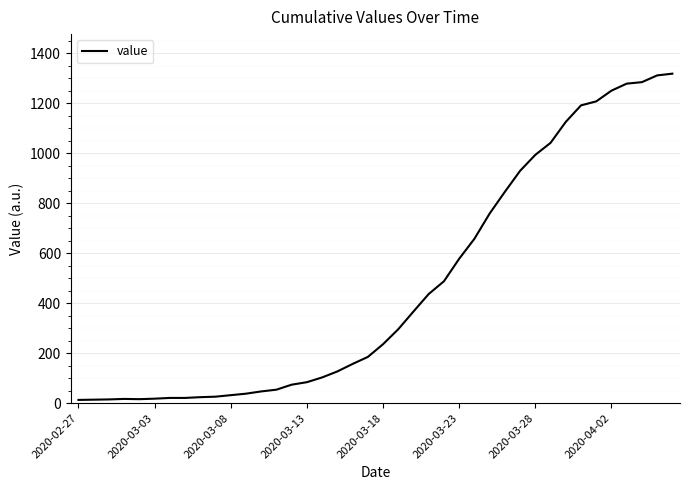

What is the greatest value displayed?

1319